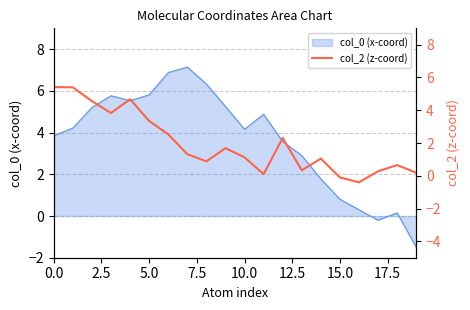

What is the lowest value of the col_0 (x-coord) series?

-1.5